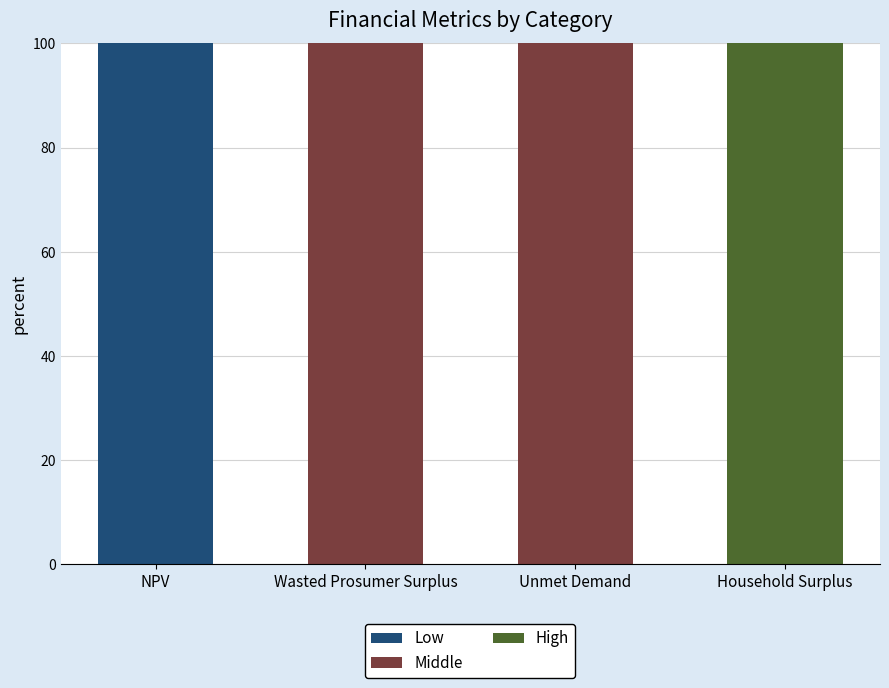

What is the total value across all series at Unmet Demand?

100